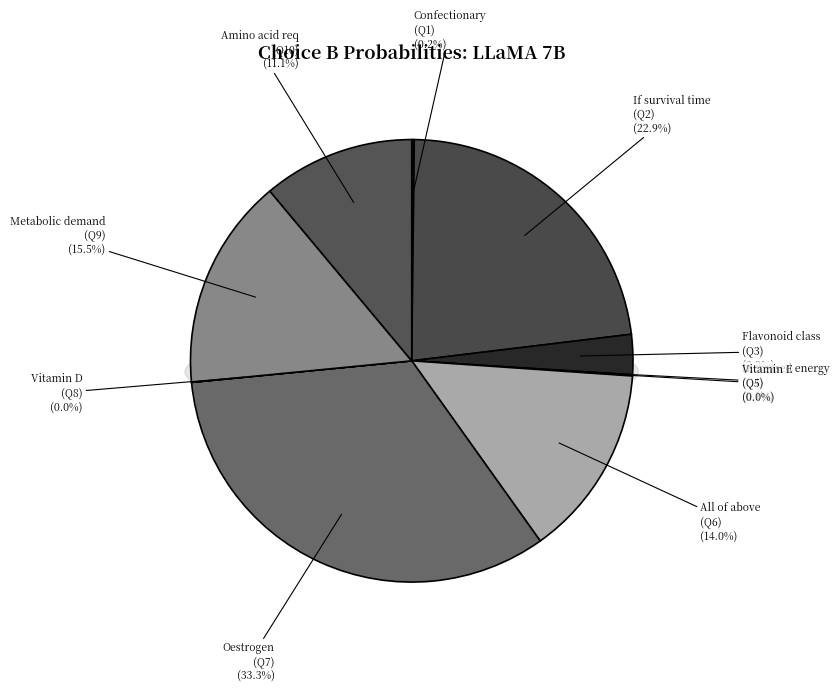

Count the number of slices in the pie.

10